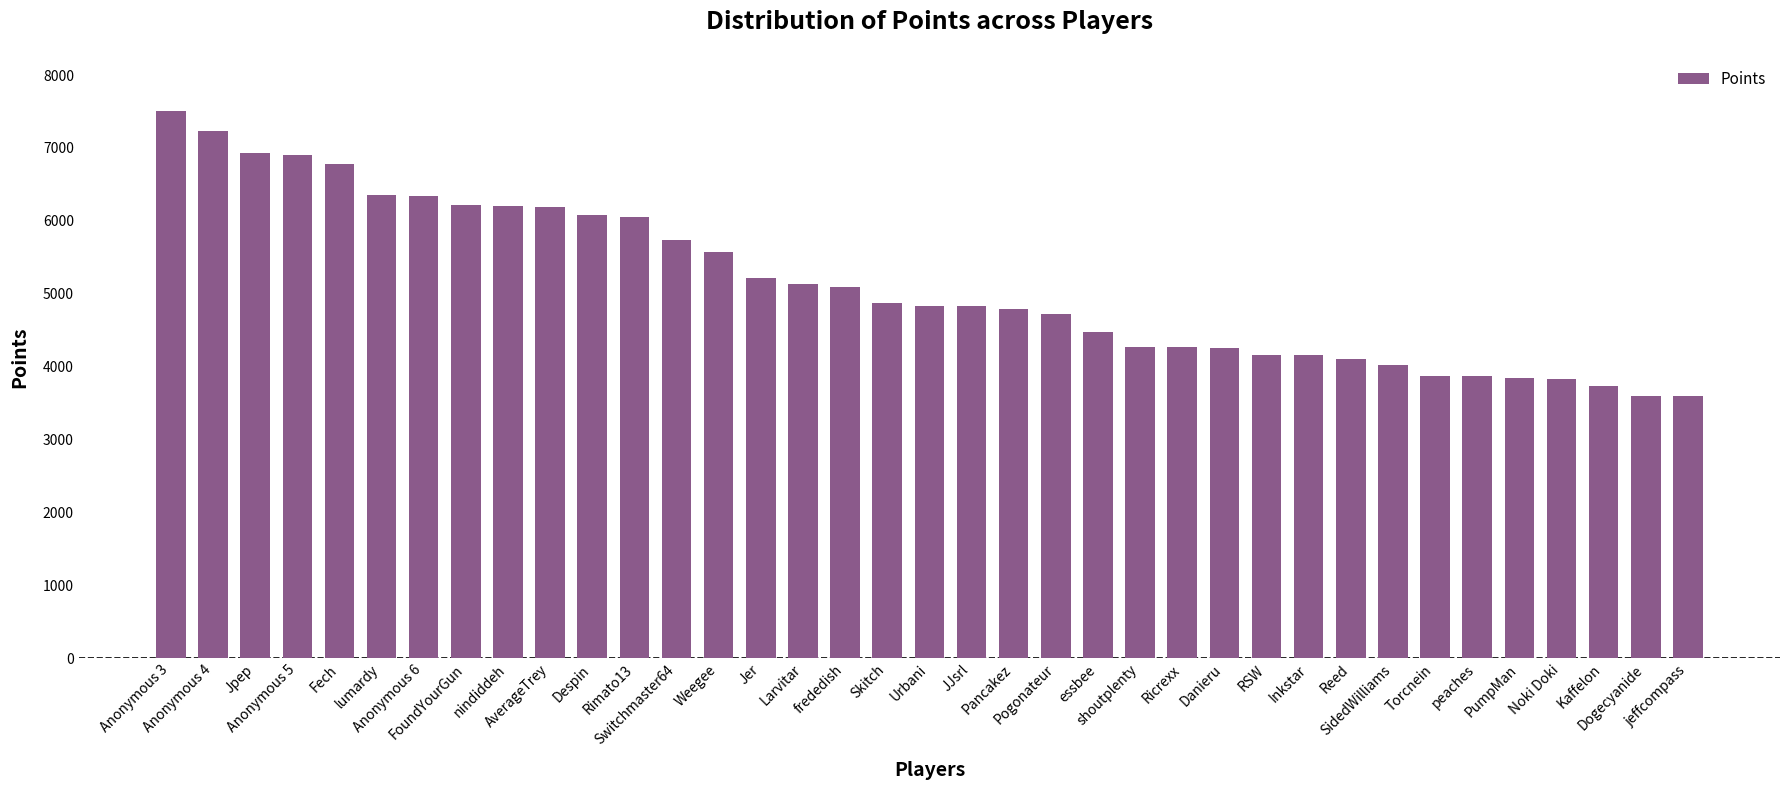

What is the label of the 8th bar from the right?

SidedWilliams